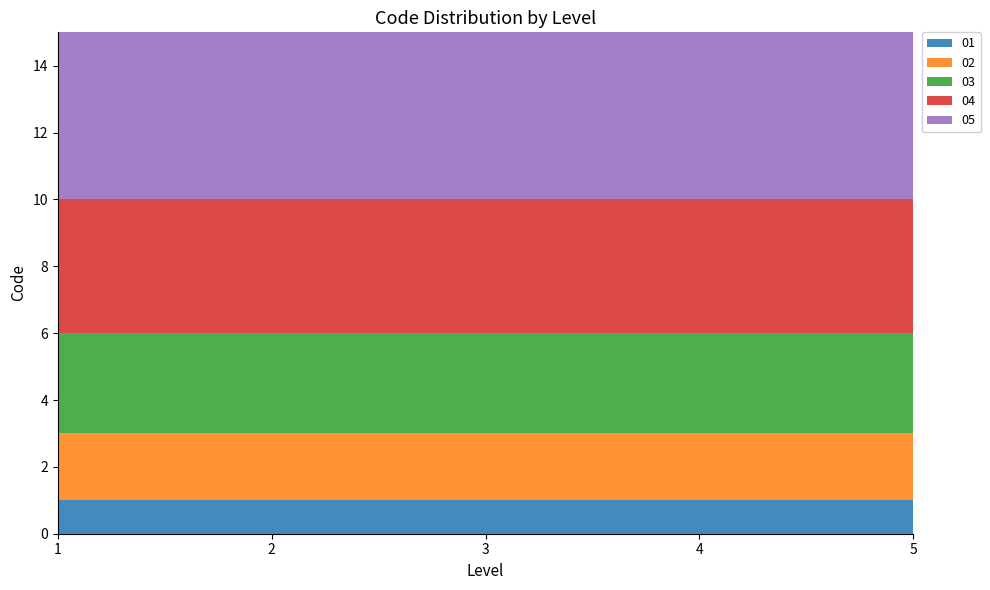

Reading left to right, what are all the values shown in this chart?

01: 1=1	2=1	3=1	4=1	5=1
02: 1=2	2=2	3=2	4=2	5=2
03: 1=3	2=3	3=3	4=3	5=3
04: 1=4	2=4	3=4	4=4	5=4
05: 1=5	2=5	3=5	4=5	5=5